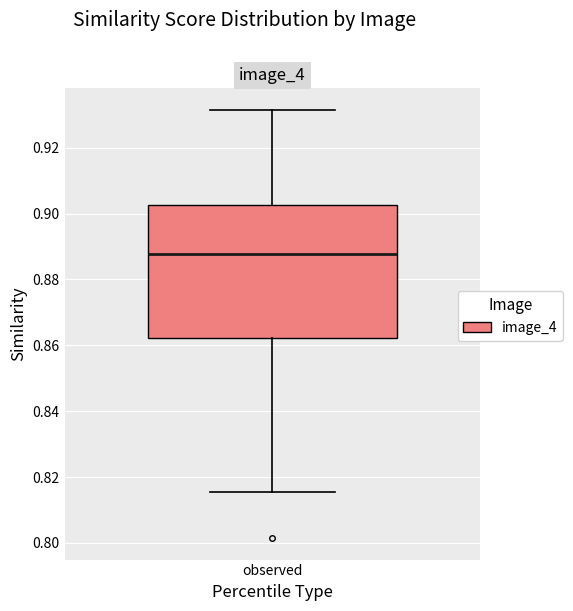

Where does the median line of the box for observed sit on the y-axis? The values are not printed on the chart, so give them approximately, as read against the axis.

0.888